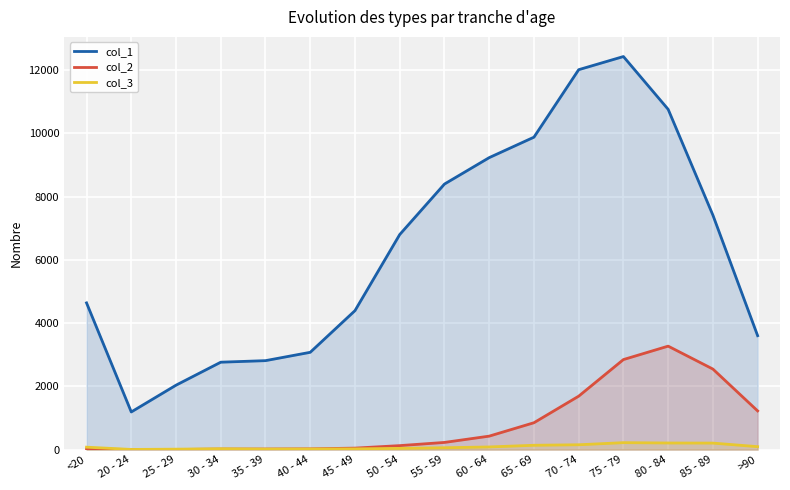

The col_2 series shows 1690 at 70 - 74. True or false?

True